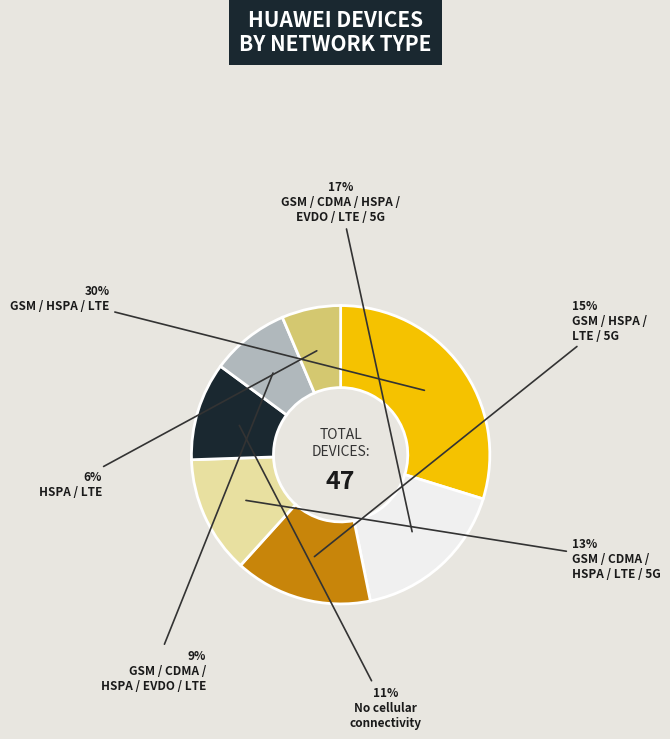

To the nearest percent, what is the average slice percentage?

14%